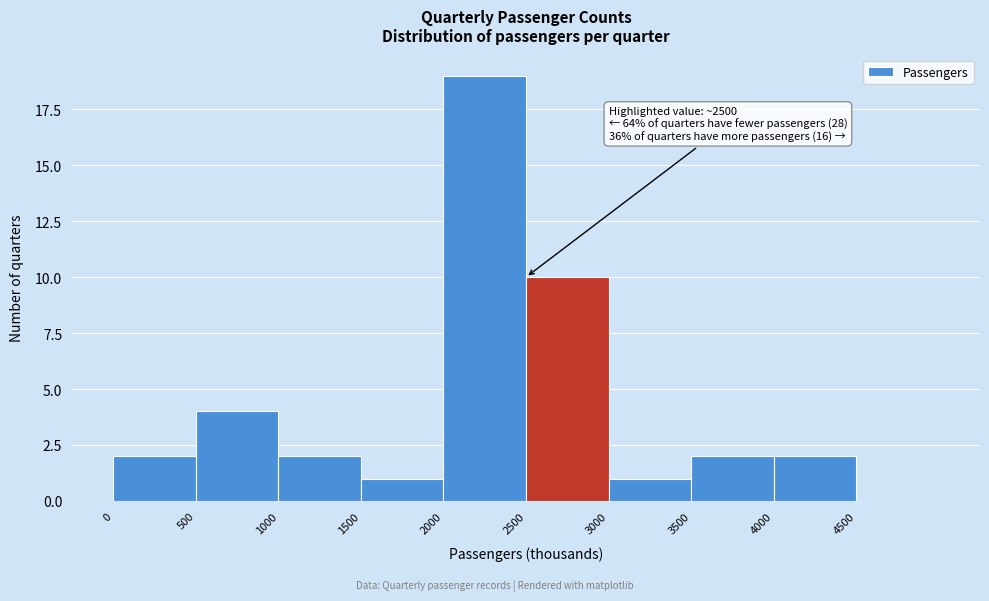

Which range on the x-axis has the tallest bar?

2000 to 2500